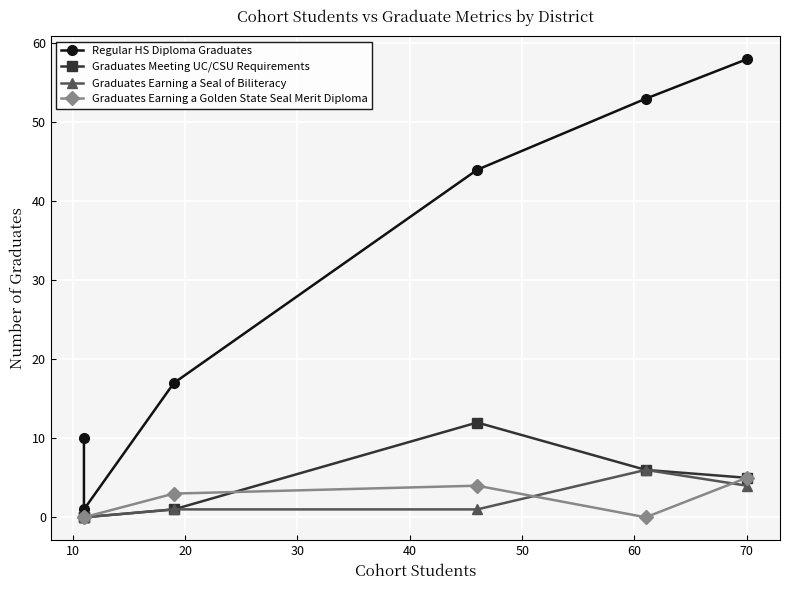

True or false: Graduates Earning a Seal of Biliteracy and Regular HS Diploma Graduates cross at least once.

False